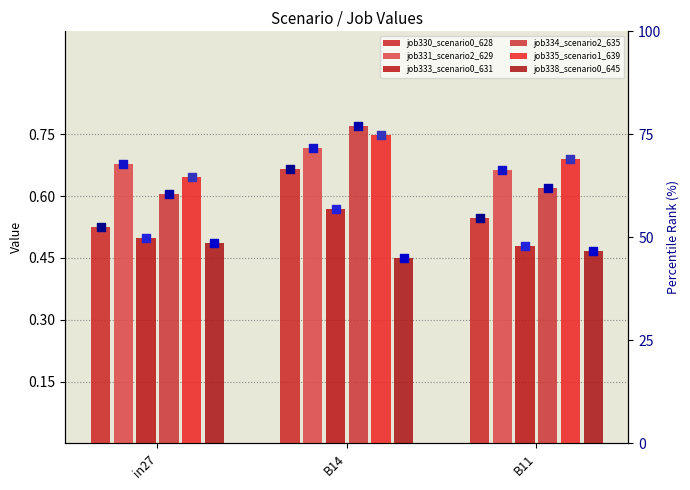

At which category is the sum across all series the highest?

B14